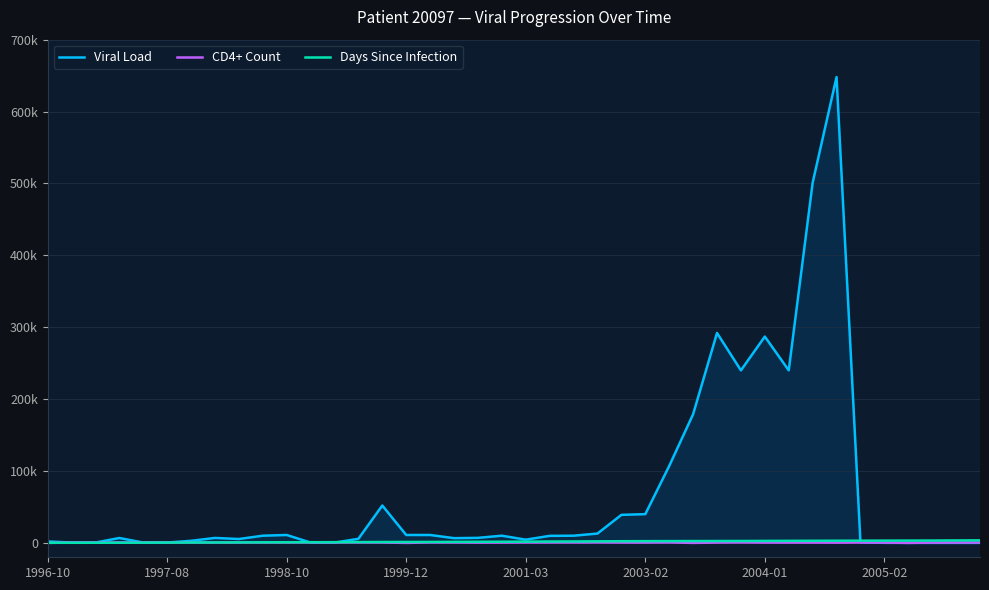

Does the chart have visible grid lines?

Yes